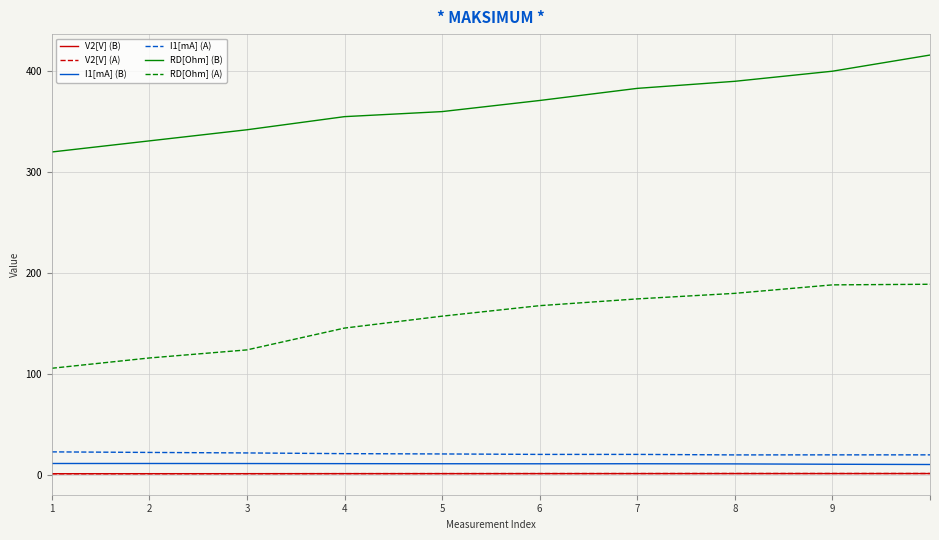

What is the maximum value shown in the chart?

416.0